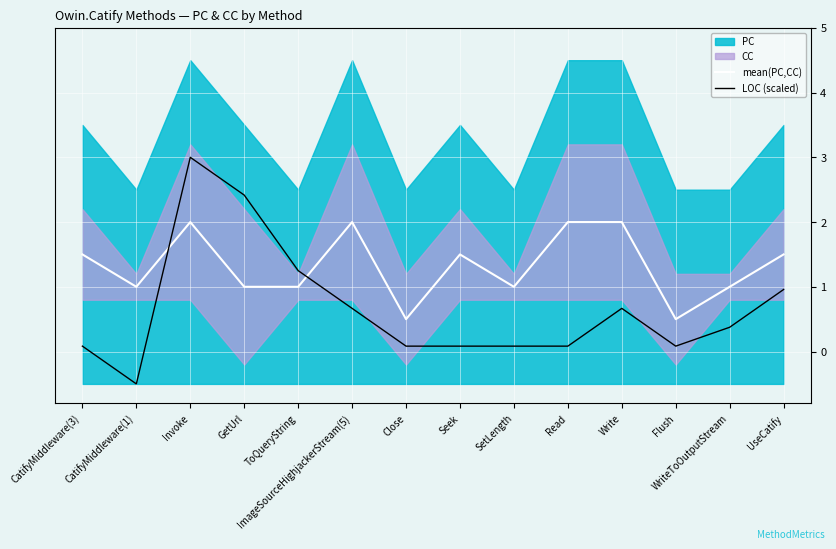

What is the average value of the mean(PC,CC) series?

1.3